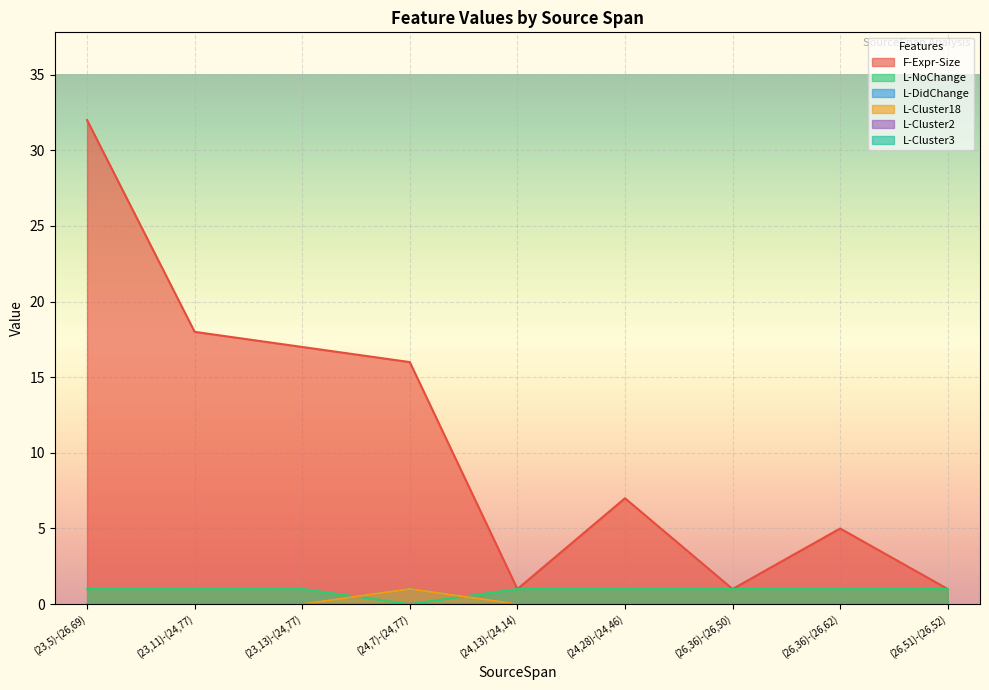

Does the chart display data point markers on the line(s)?

No